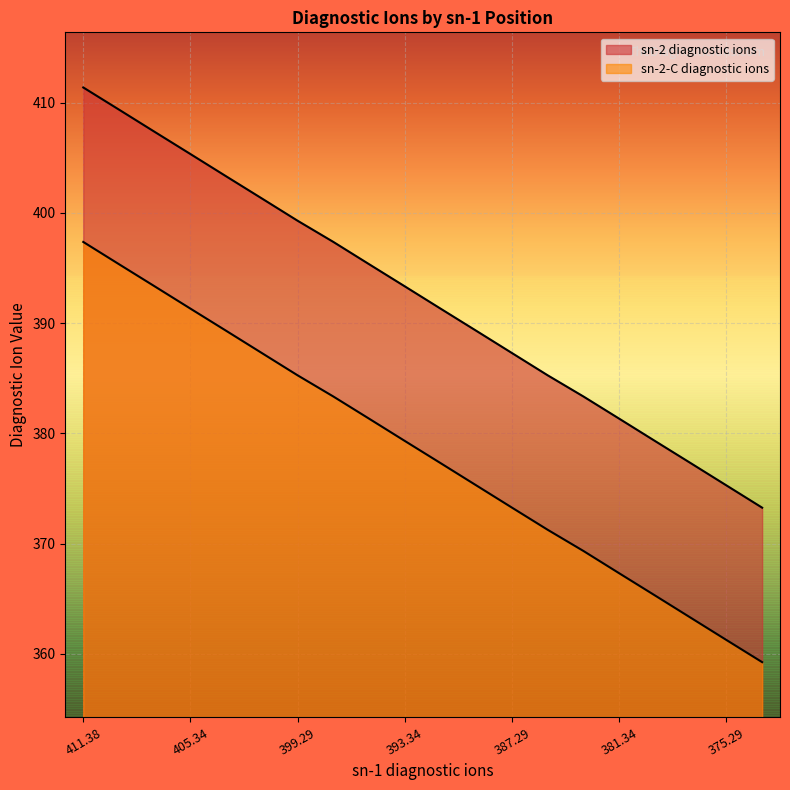

True or false: sn-2-C diagnostic ions has more than 2 points higher than both neighbors.

False